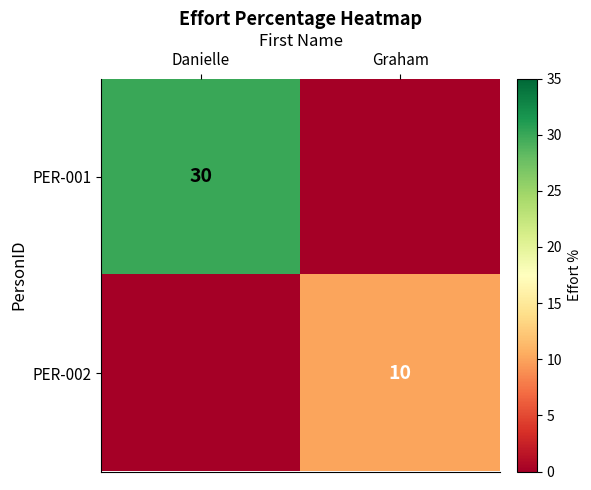

Is the value of PER-001 at Danielle greater than the value of PER-002 at Graham?

Yes